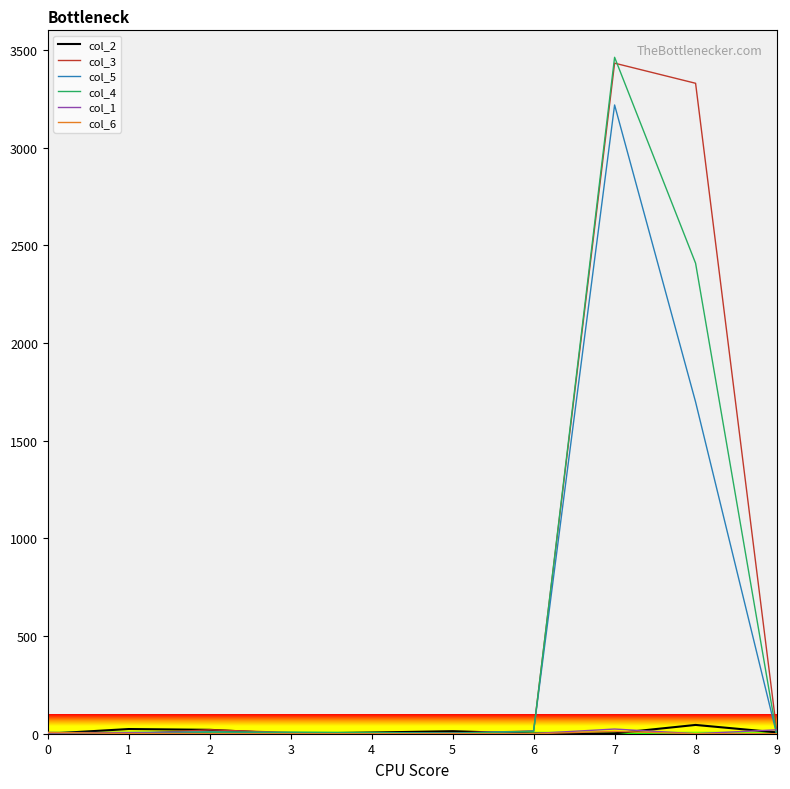

At which category is the sum across all series the highest?

7